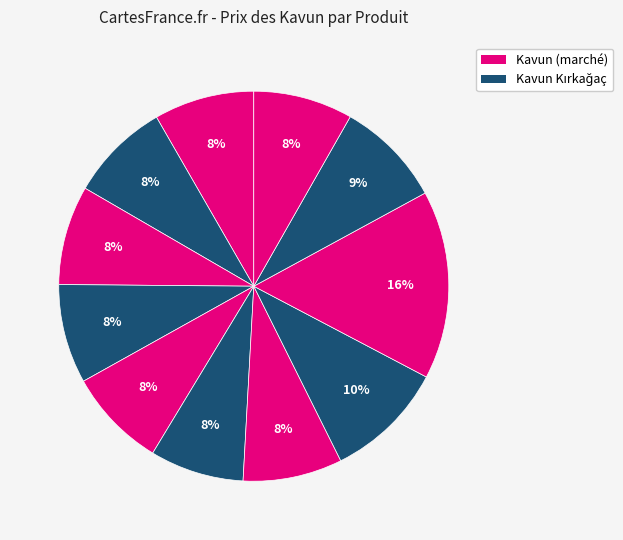

Count the number of slices in the pie.

11